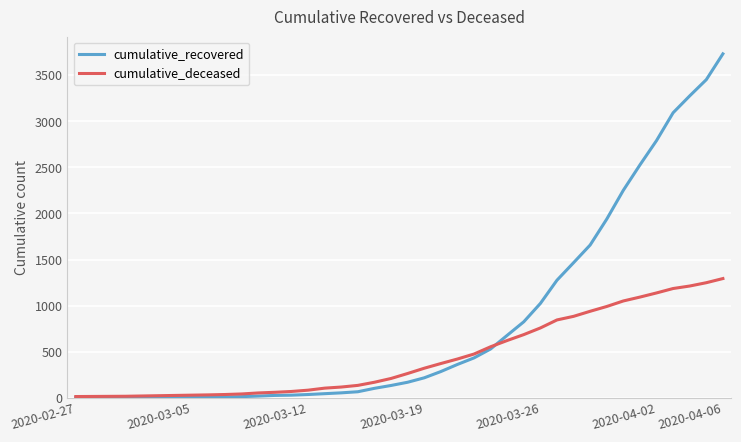

List the series in order of their overall mean, lowest first.

cumulative_deceased, cumulative_recovered